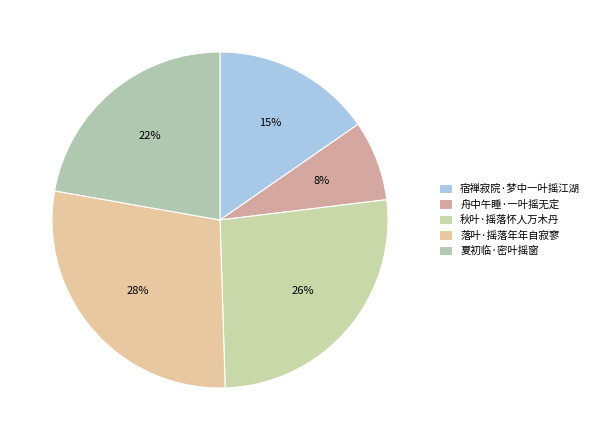

True or false: 舟中午睡·一叶摇无定 accounts for 8% of the total.

True